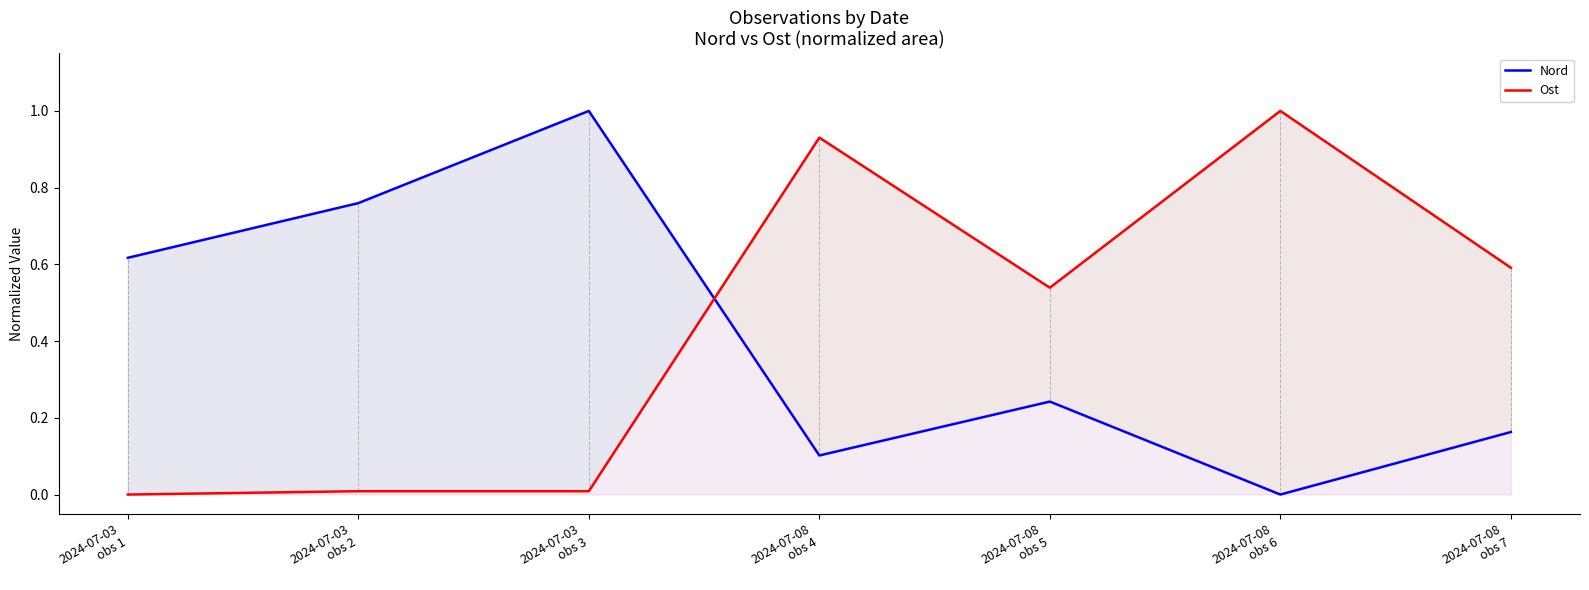

What is the label of the 7th point from the right?

2024-07-03
obs 1